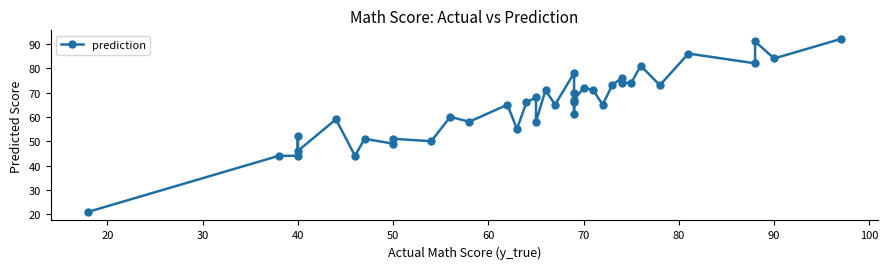

How many data points does each series have?

39